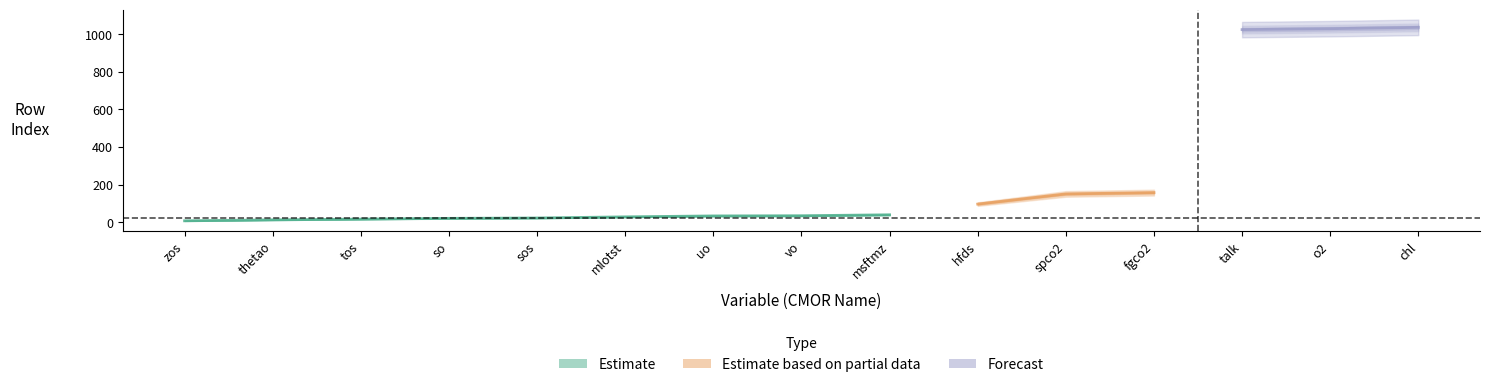

The chart shows a value of 7 at rowIndex. True or false?

True